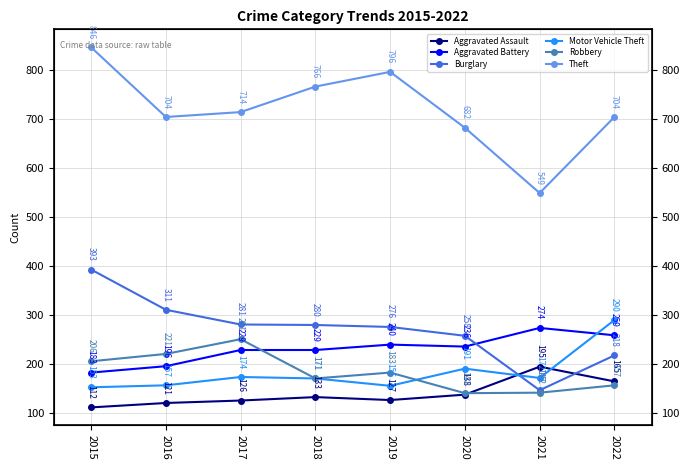

Read the Aggravated Battery value at 2018, to the nearest 10.

230